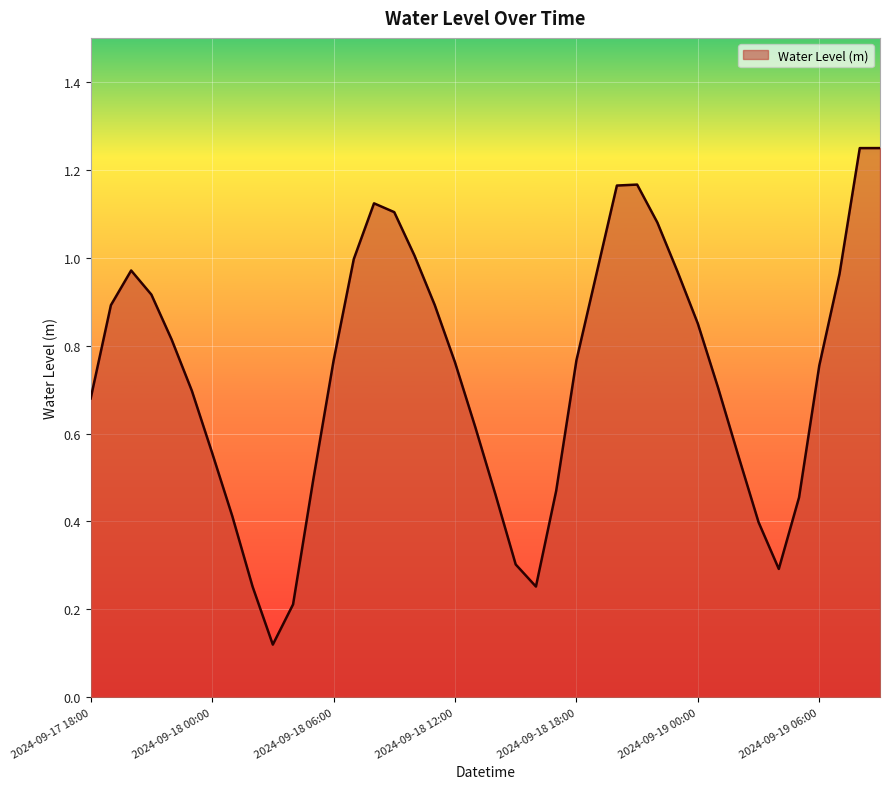

Which label corresponds to the smallest value in the chart?

2024-09-18 03:00